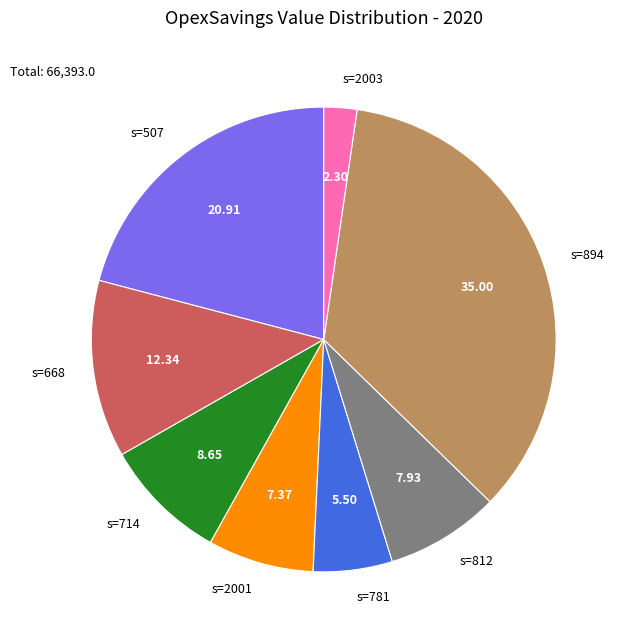

Rank the categories by value from lowest to highest.

s=2003, s=781, s=2001, s=812, s=714, s=668, s=507, s=894